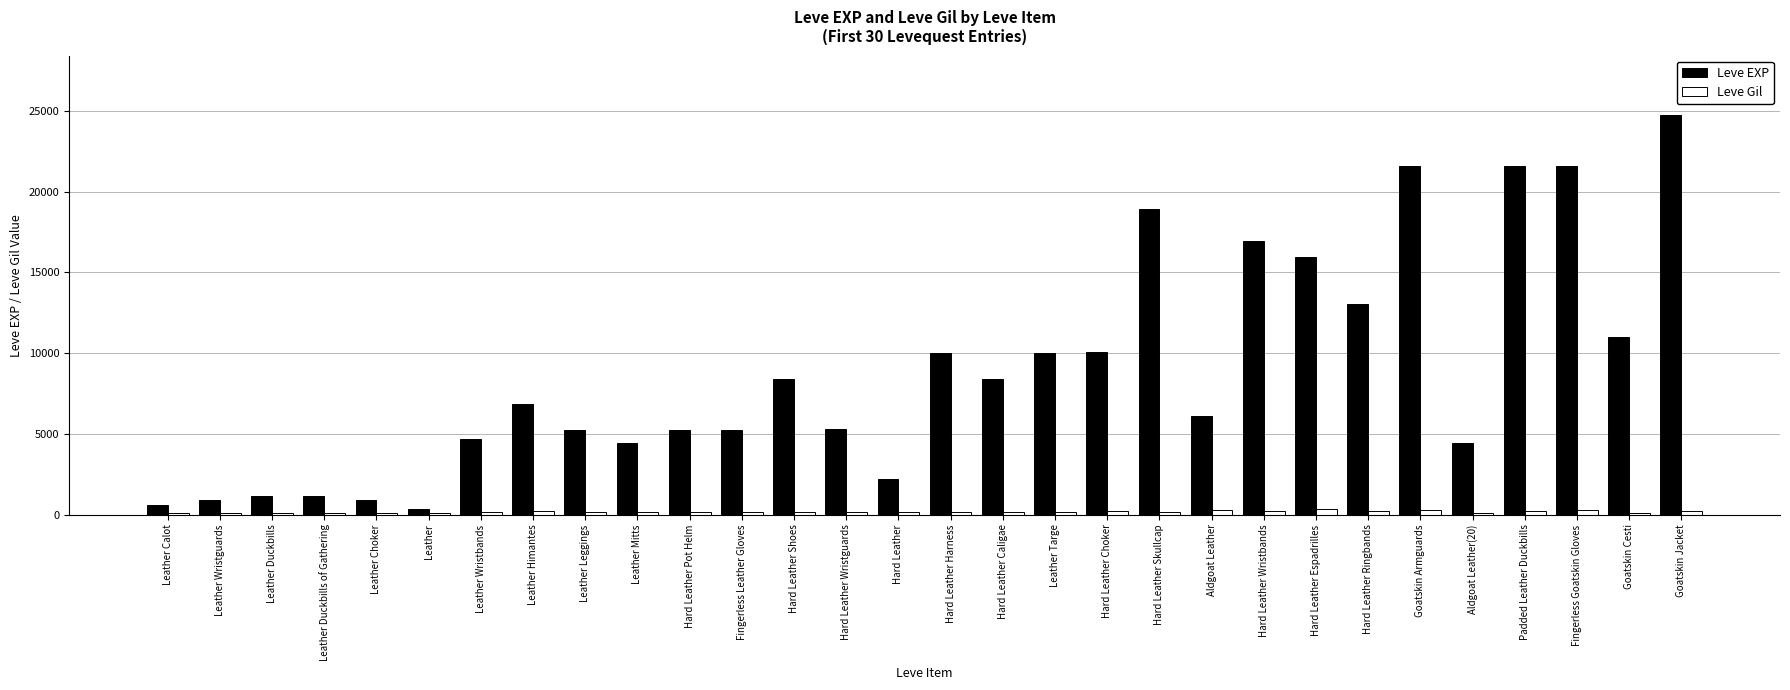

How many series are shown in this chart?

2